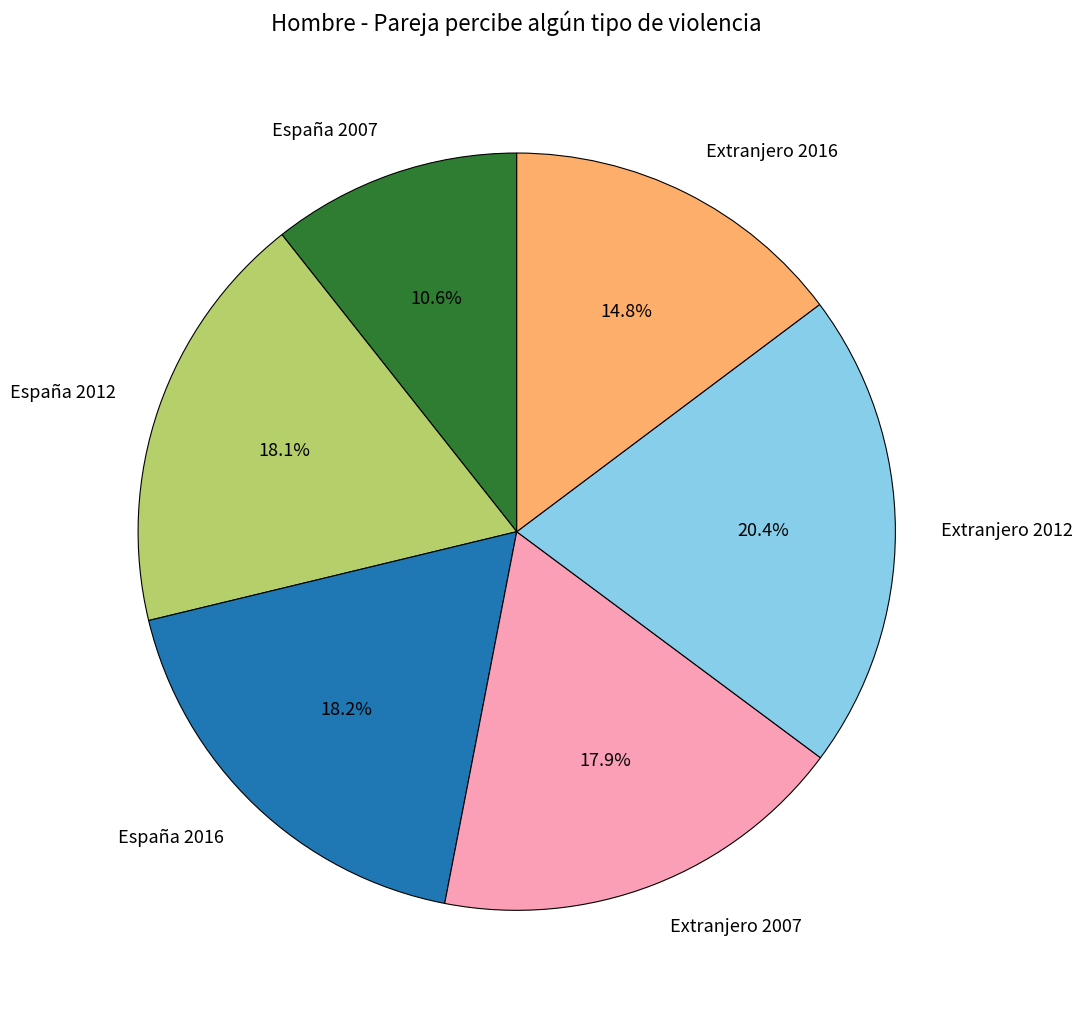

Does España 2007 represent more than half of the total?

No